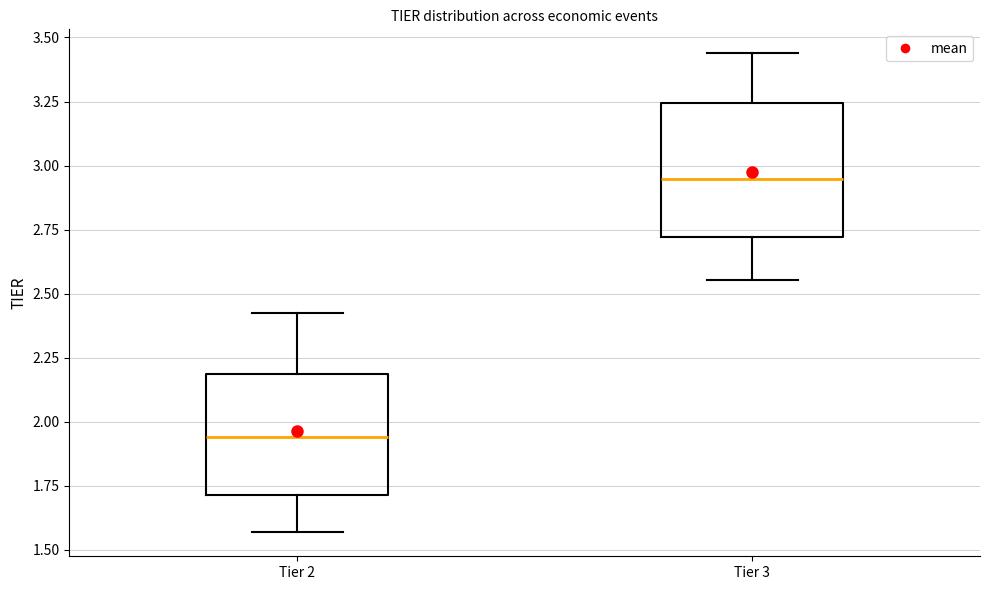

Reading left to right, transcribe this box plot: for each box, give where its median line is, the range the box spans, and where its two whiskers end, as read against the y-axis. The values are not printed on the chart, so give them approximately, as read against the axis.

Tier 2: median 1.95, box 1.70 to 2.20, whiskers 1.55 to 2.40
Tier 3: median 2.95, box 2.70 to 3.25, whiskers 2.55 to 3.45